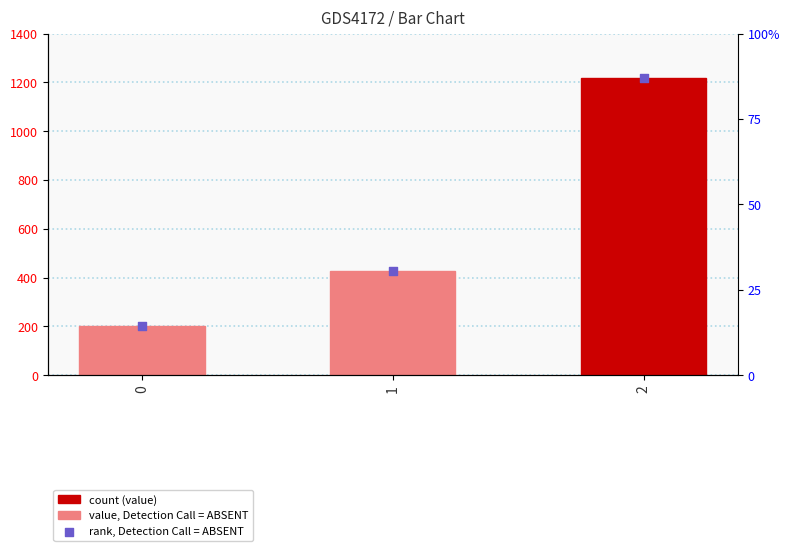

At how many categories does at least one series exceed 1125?

1